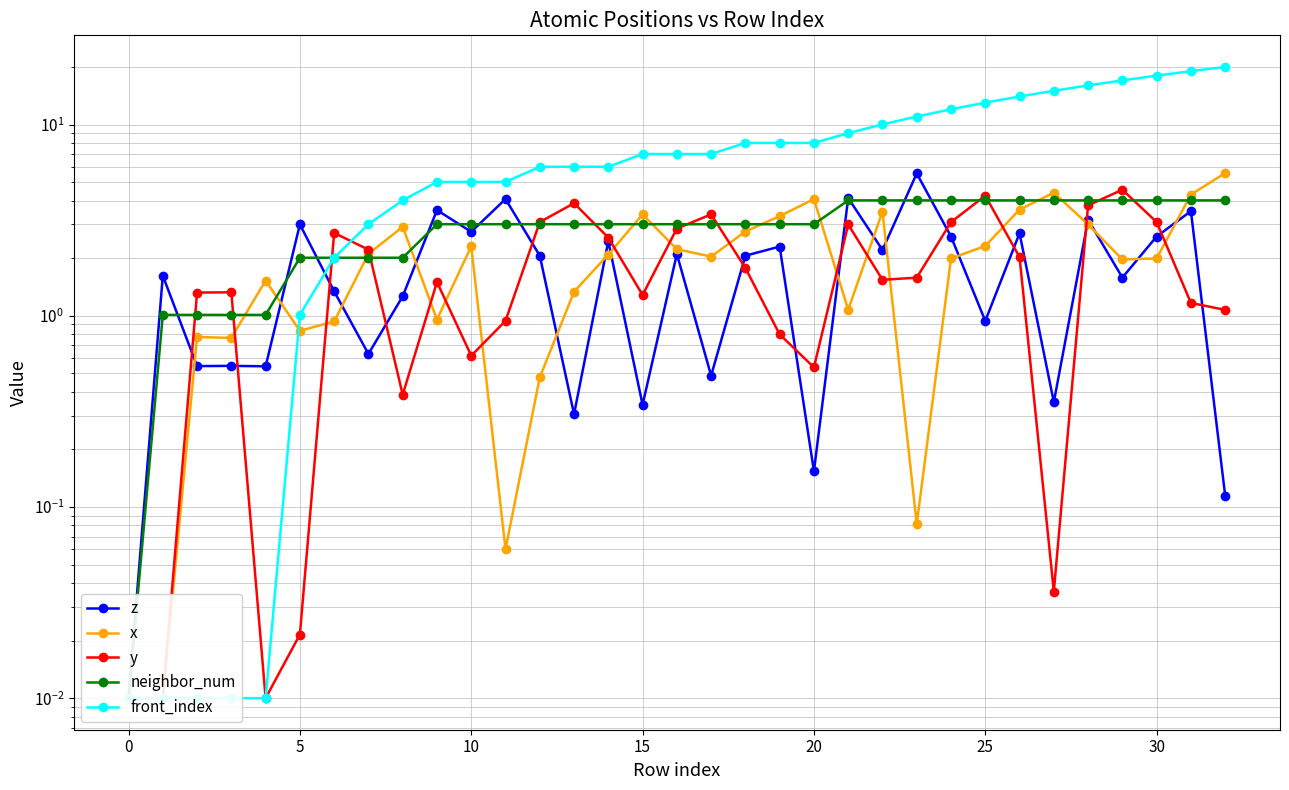

Reading right to left, extract all data points from this chart.

z: 0.1	3.5	2.6	1.6	3.2	0.4	2.7	0.9	2.6	5.5	2.2	4.1	0.2	2.3	2.1	0.5	2.1	0.3	2.5	0.3	2.1	4.1	2.7	3.6	1.3	0.6	1.3	3.0	0.5	0.5	0.5	1.6	0.0
x: 5.6	4.3	2.0	2.0	3.0	4.4	3.6	2.3	2.0	0.1	3.5	1.1	4.1	3.3	2.8	2.0	2.2	3.4	2.1	1.3	0.5	0.1	2.3	1.0	2.9	2.1	0.9	0.8	1.5	0.8	0.8	0.0	0.0
y: 1.1	1.2	3.1	4.6	3.8	0.0	2.0	4.2	3.1	1.6	1.5	3.0	0.5	0.8	1.8	3.4	2.9	1.3	2.6	3.9	3.1	0.9	0.6	1.5	0.4	2.2	2.7	0.0	0.0	1.3	1.3	0.0	0.0
neighbor_num: 4.0	4.0	4.0	4.0	4.0	4.0	4.0	4.0	4.0	4.0	4.0	4.0	3.0	3.0	3.0	3.0	3.0	3.0	3.0	3.0	3.0	3.0	3.0	3.0	2.0	2.0	2.0	2.0	1.0	1.0	1.0	1.0	0.0
front_index: 20.0	19.0	18.0	17.0	16.0	15.0	14.0	13.0	12.0	11.0	10.0	9.0	8.0	8.0	8.0	7.0	7.0	7.0	6.0	6.0	6.0	5.0	5.0	5.0	4.0	3.0	2.0	1.0	0.0	0.0	0.0	0.0	0.0